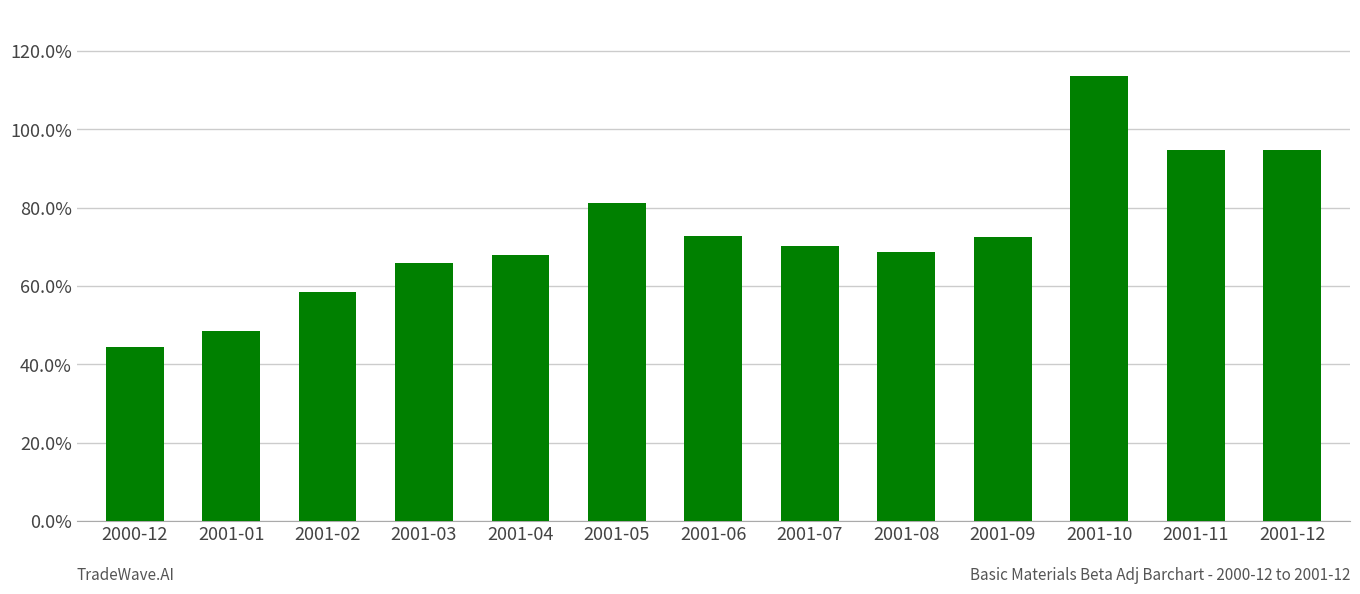

At which label is the value closest to 0?

2000-12